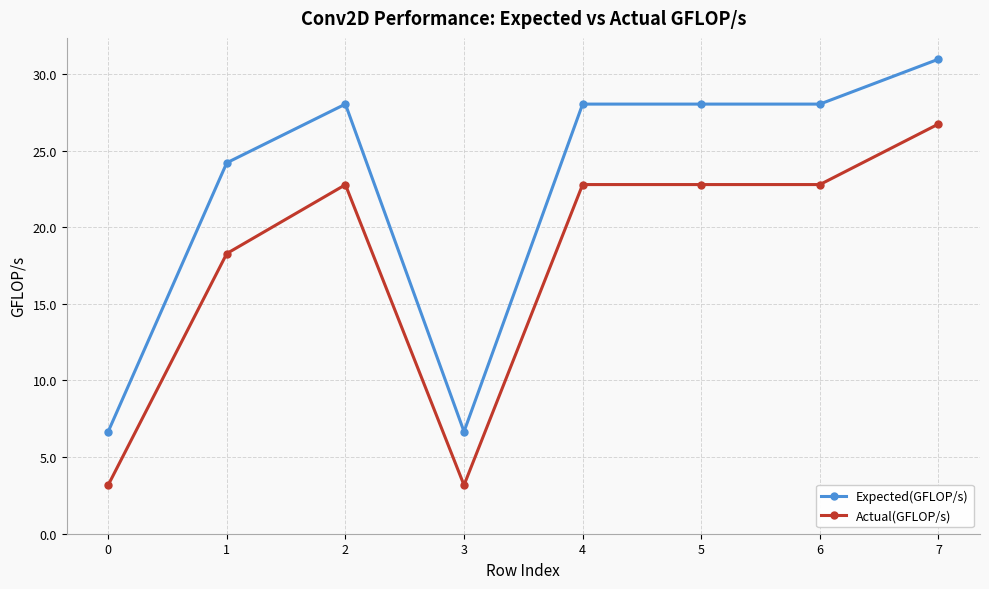

At how many categories does at least one series exceed 26?

5